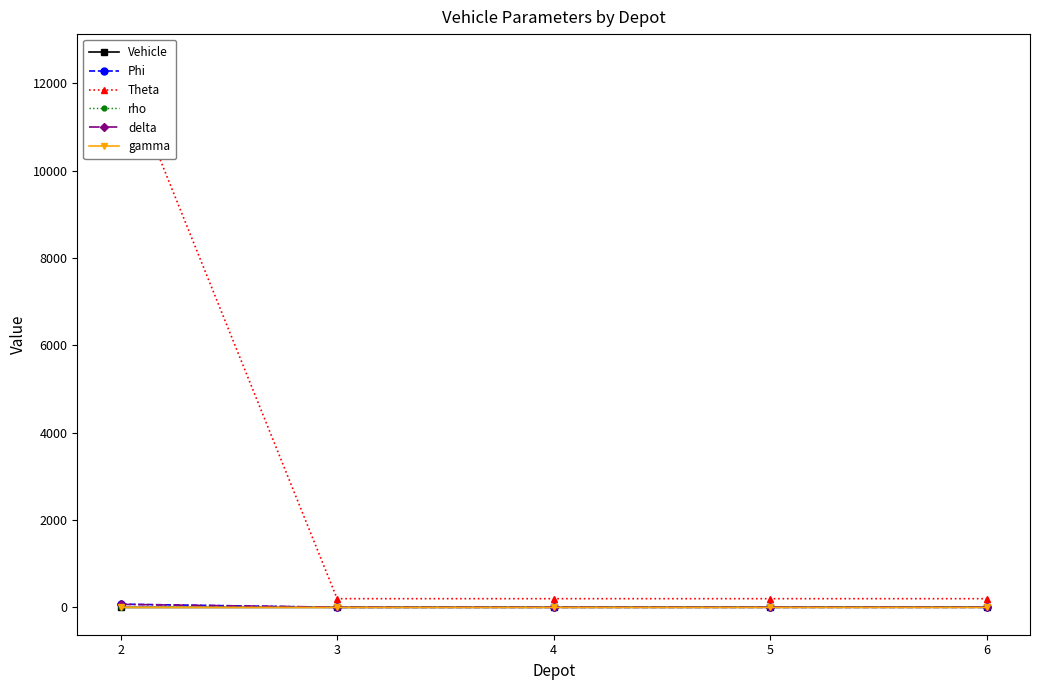

How many values in the Vehicle series exceed 2?

2